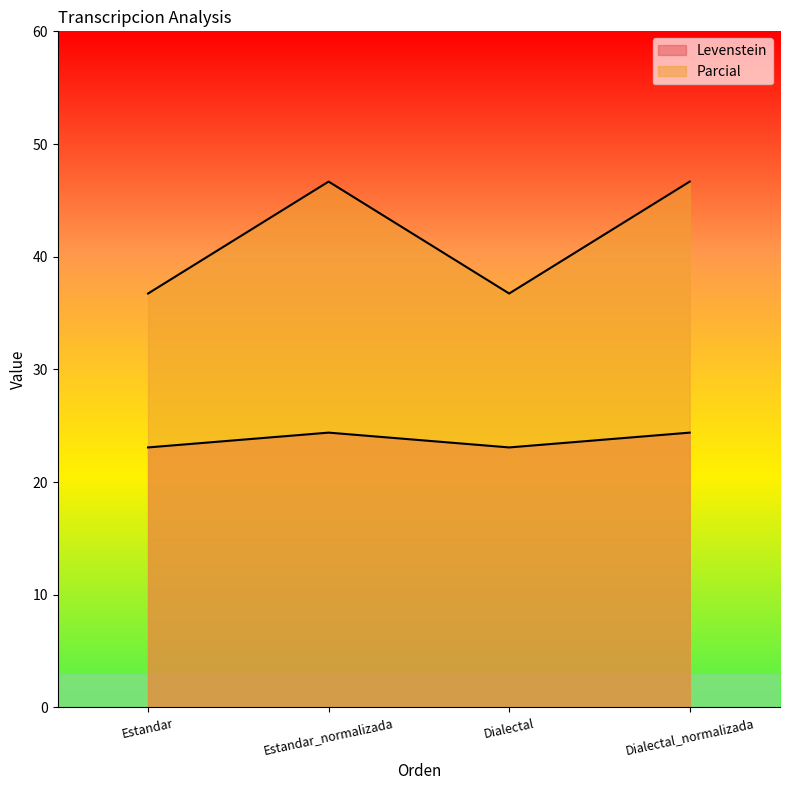

What is the label of the 4th point from the right?

Estandar